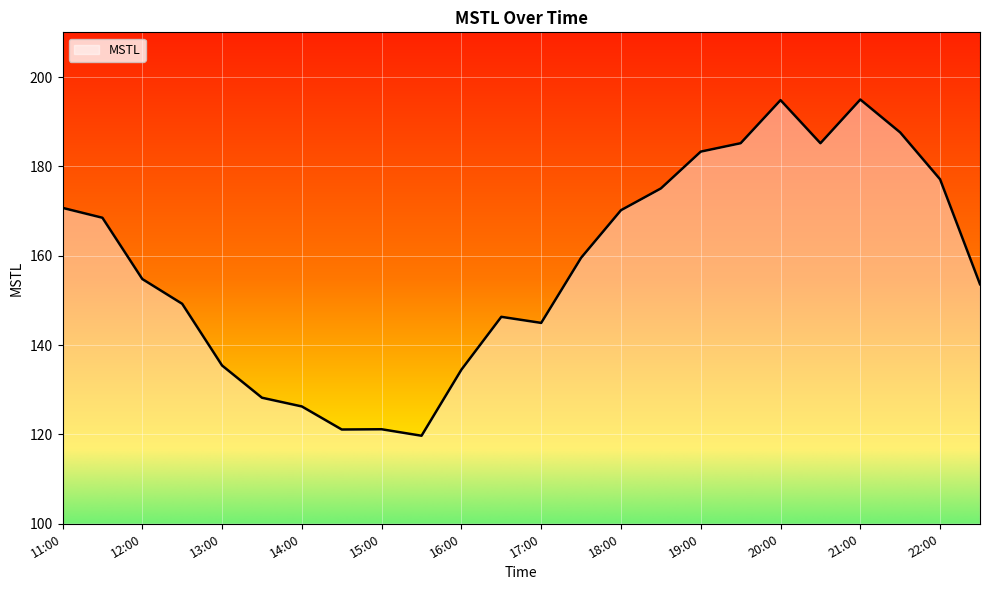

What is the smallest value displayed?

119.7